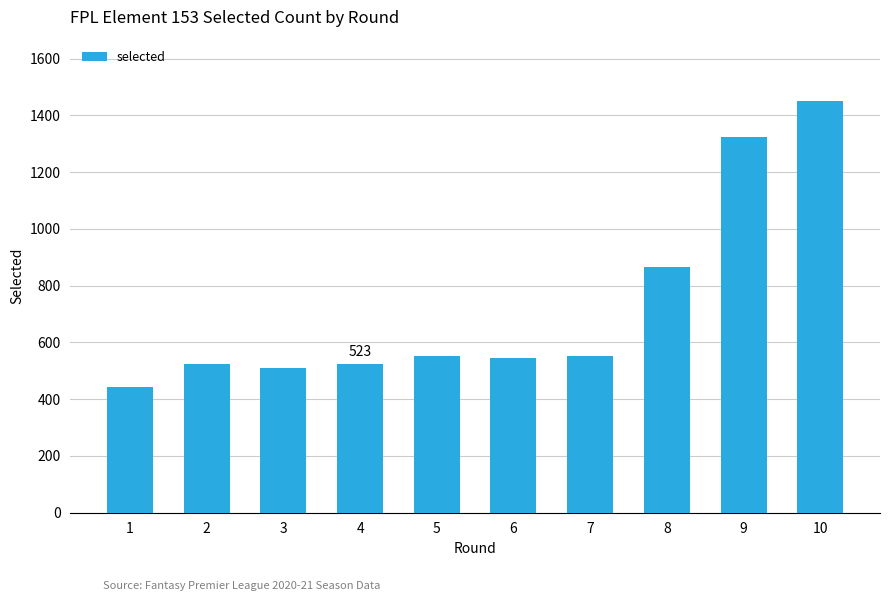

The value at 9 is 1324. True or false?

True